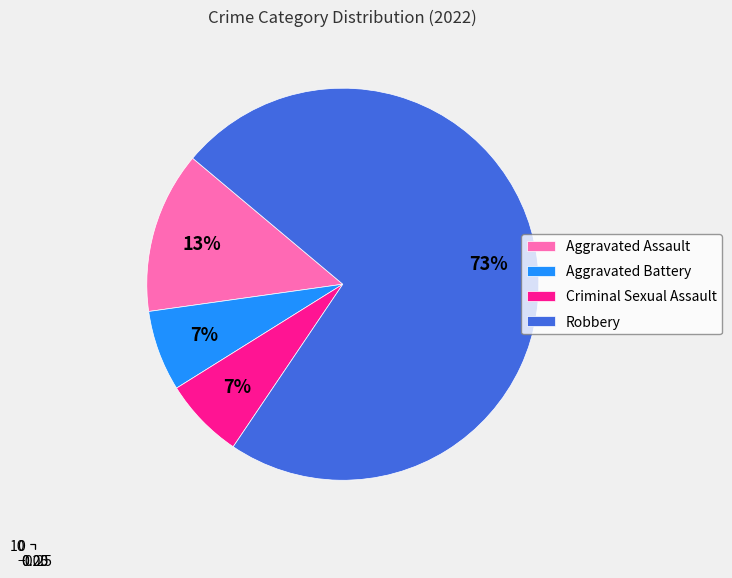

True or false: Criminal Sexual Assault accounts for 7% of the total.

True